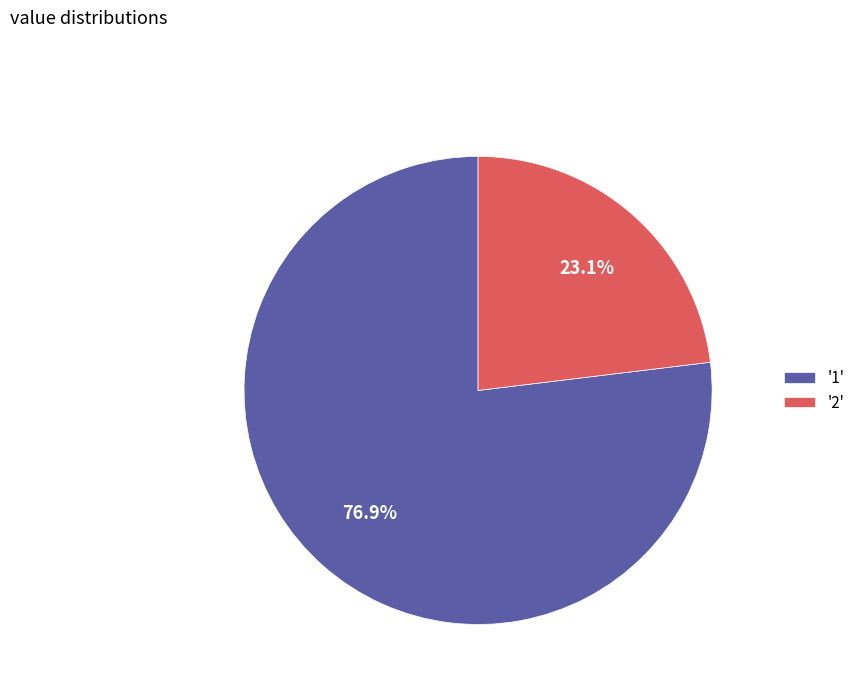

Which has a higher value, '2' or '1'?

'1'